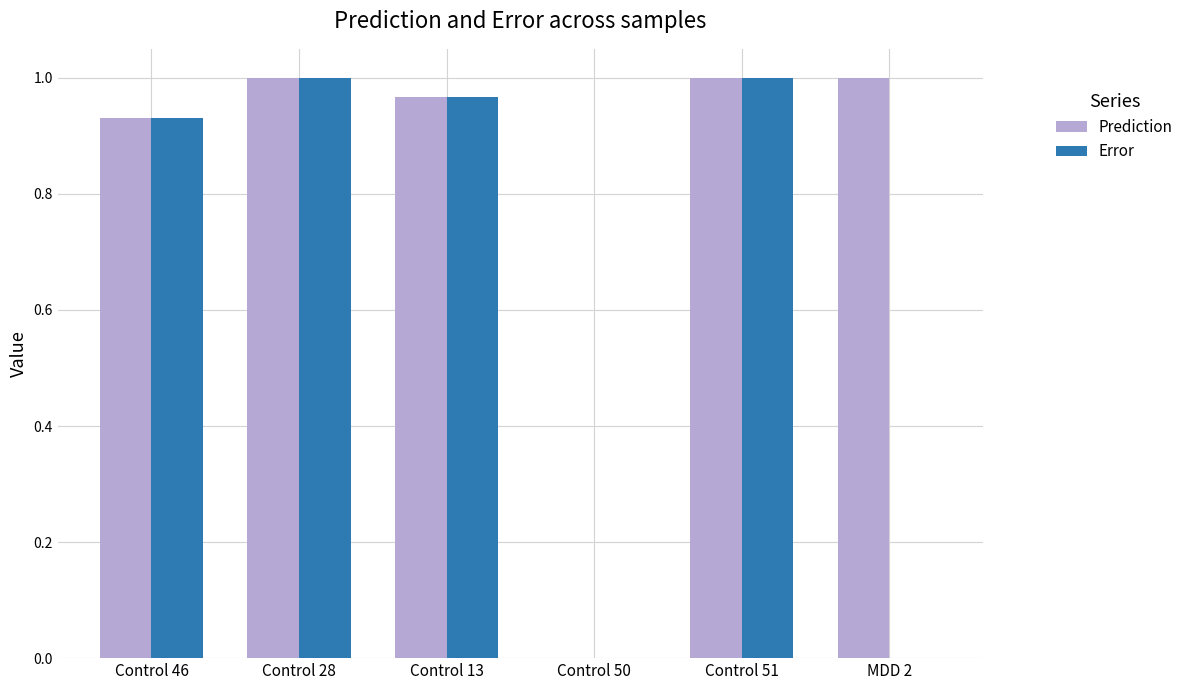

True or false: Error has a value of 0.5 at Control 28.

False